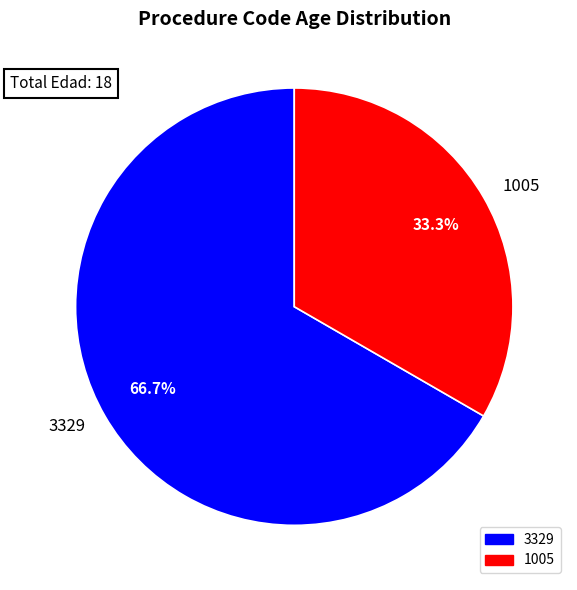

Rank the categories by value from highest to lowest.

3329, 1005